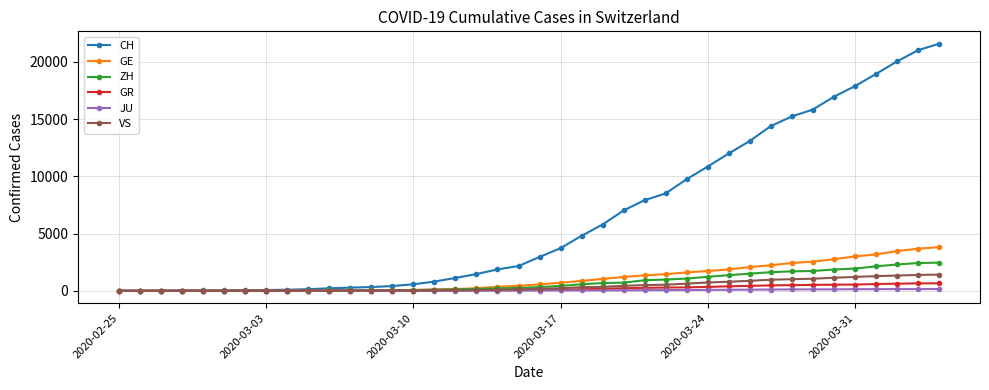

What is the maximum value shown in the chart?

21593